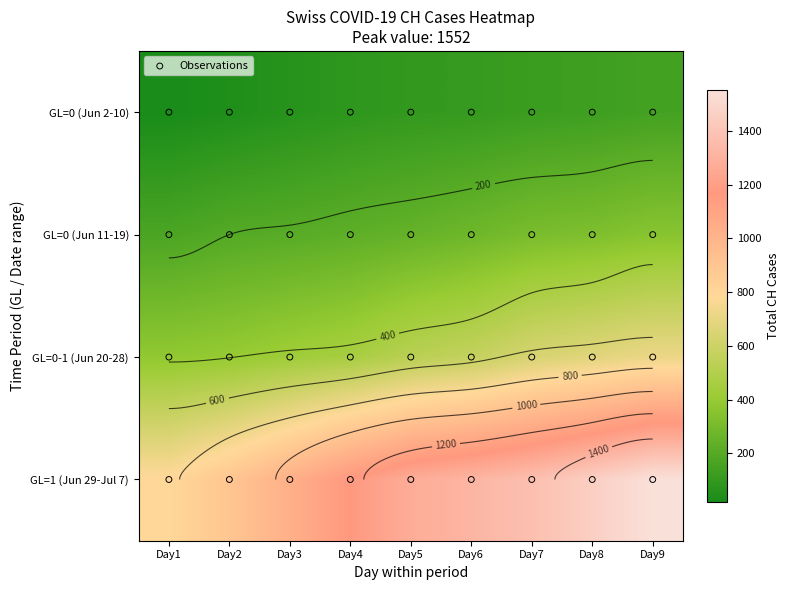

What is the ratio of the value at Day1 to the value at Day3?

0.8